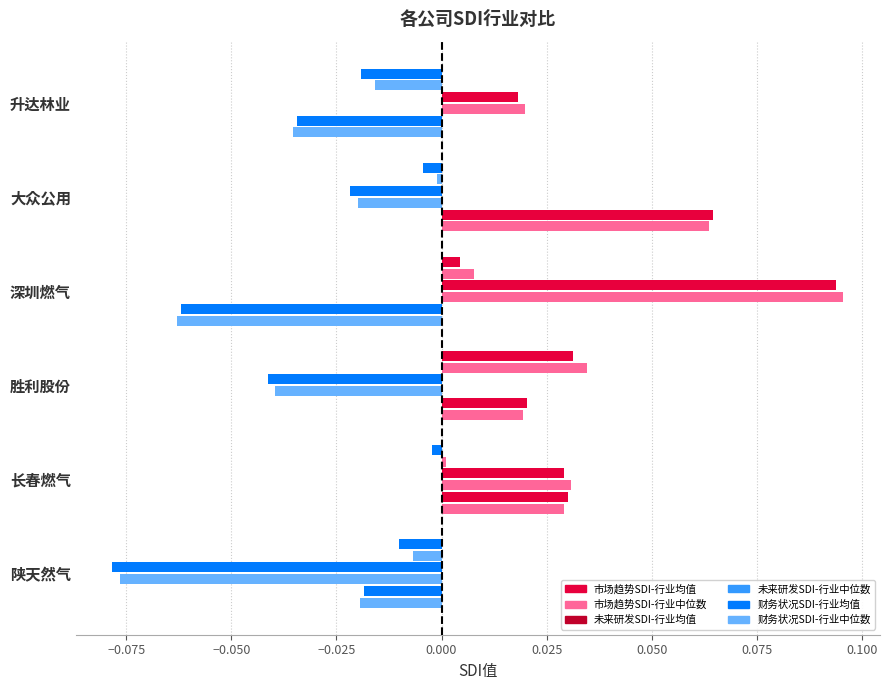

Which series has the largest range (max minus min)?

未来研发SDI-行业均值